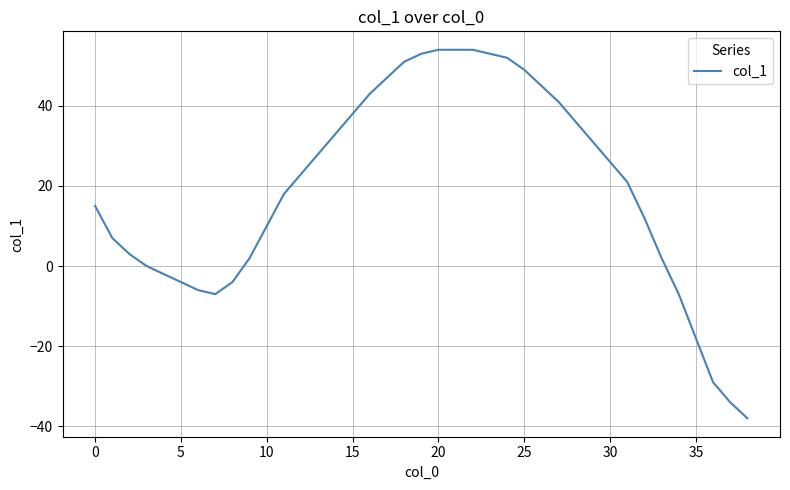

What is the greatest value displayed?

54